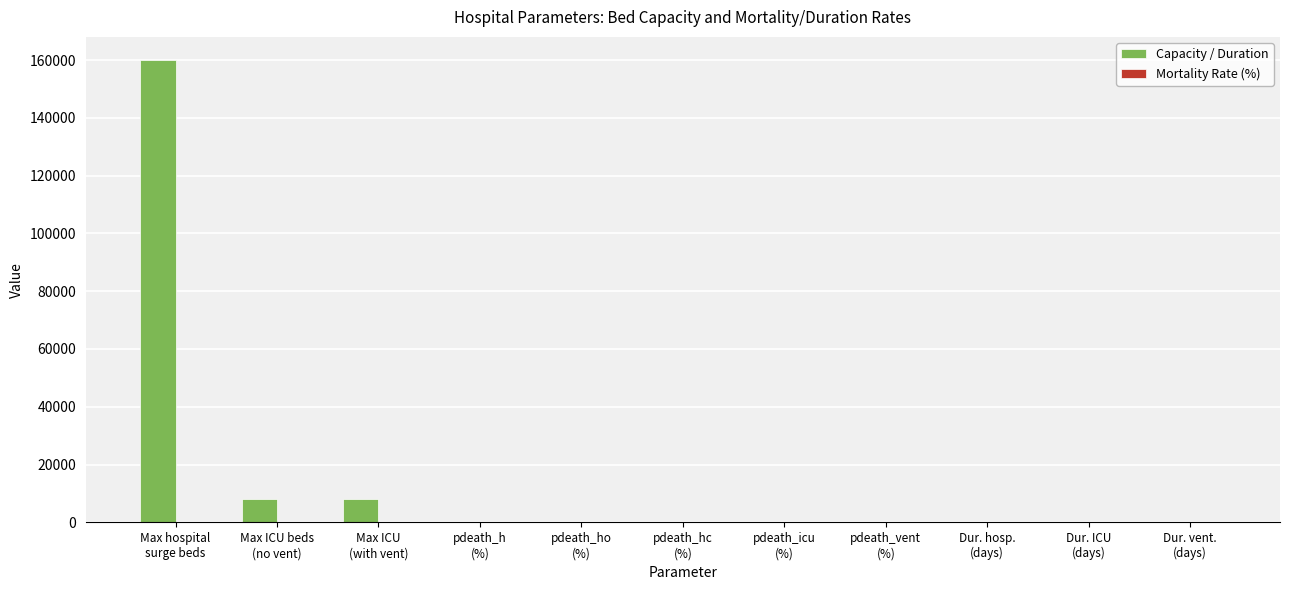

Which series has the largest total across all categories?

Capacity / Duration